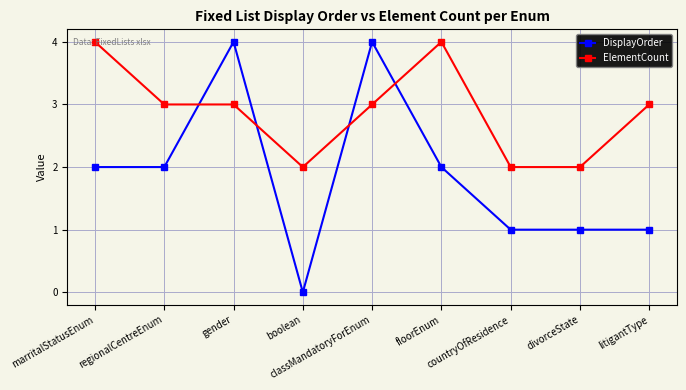

What is the approximate value of DisplayOrder at marritalStatusEnum?

2